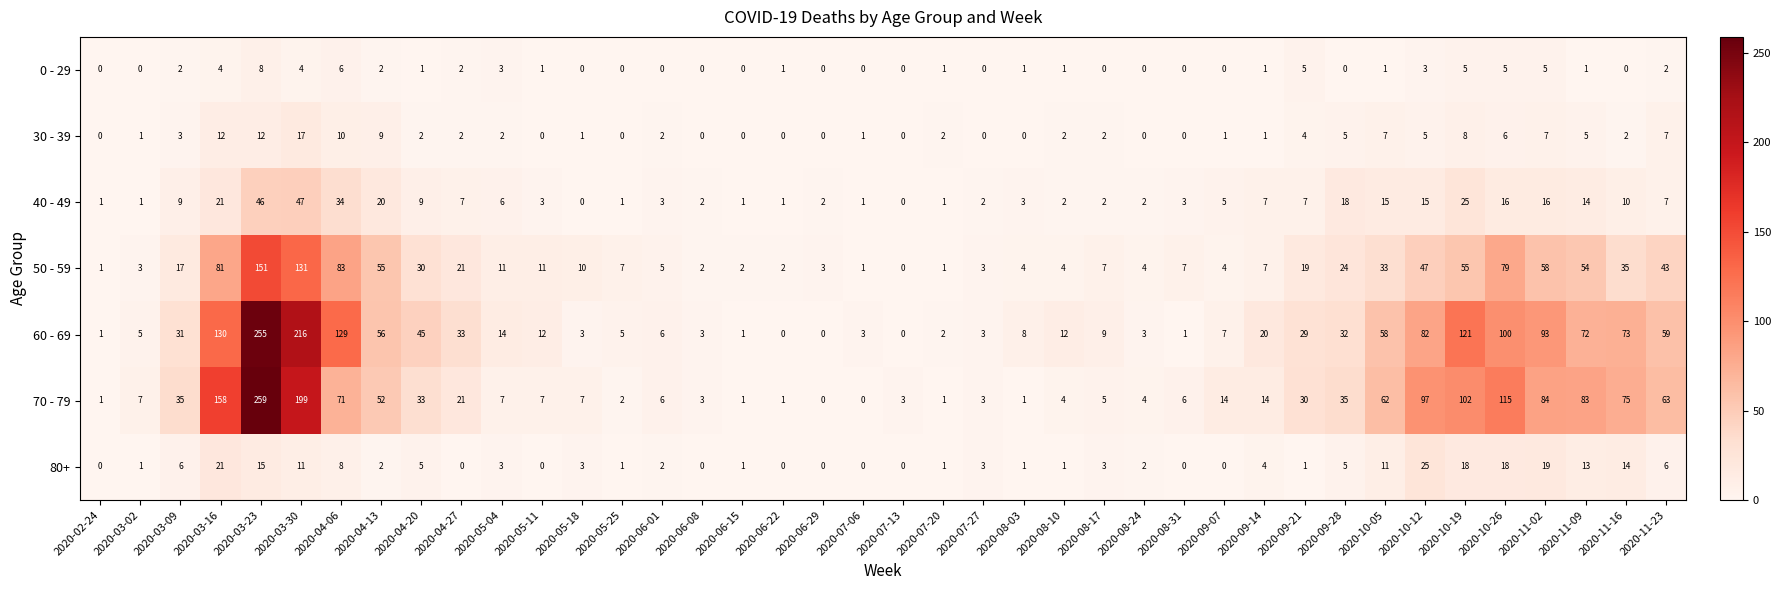

At which category is the sum across all series the highest?

2020-03-23